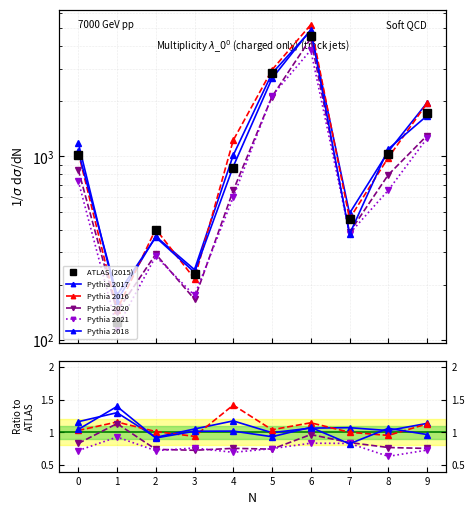

Is it true that 2020 equals 2109 at 9?

False